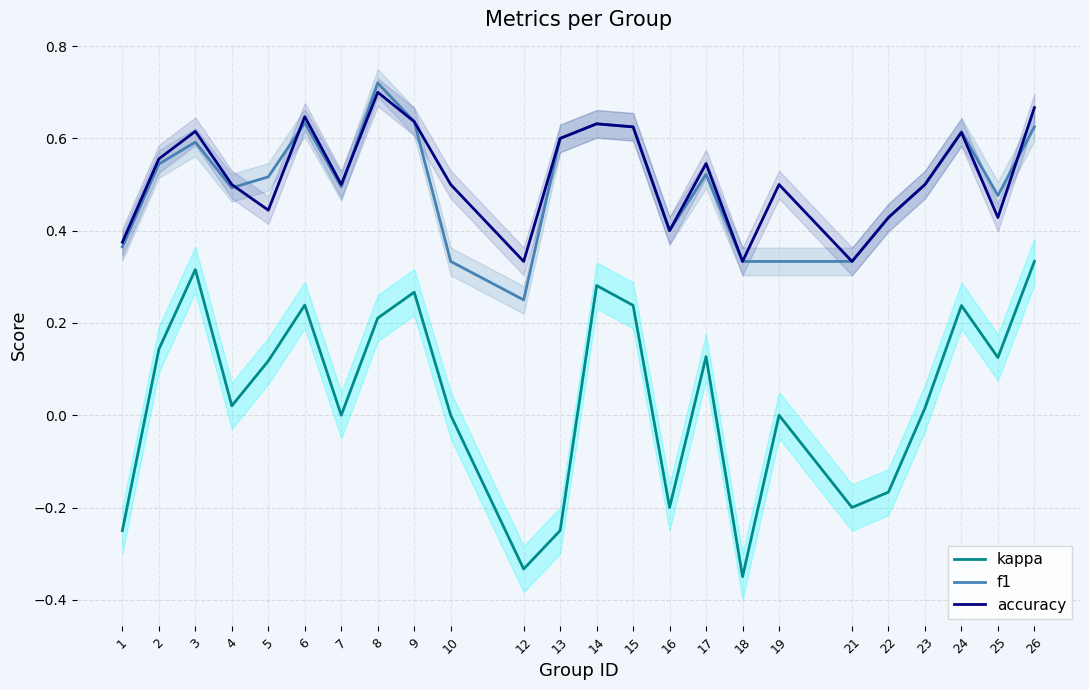

What value does the f1 series have at 9?

0.6